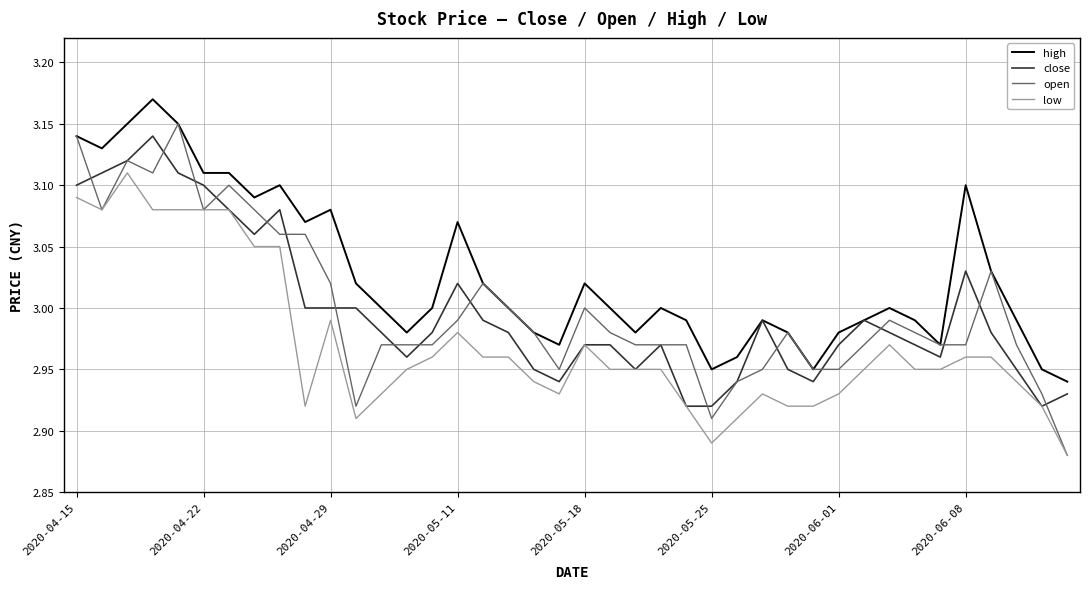

Which series has the largest range (max minus min)?

open